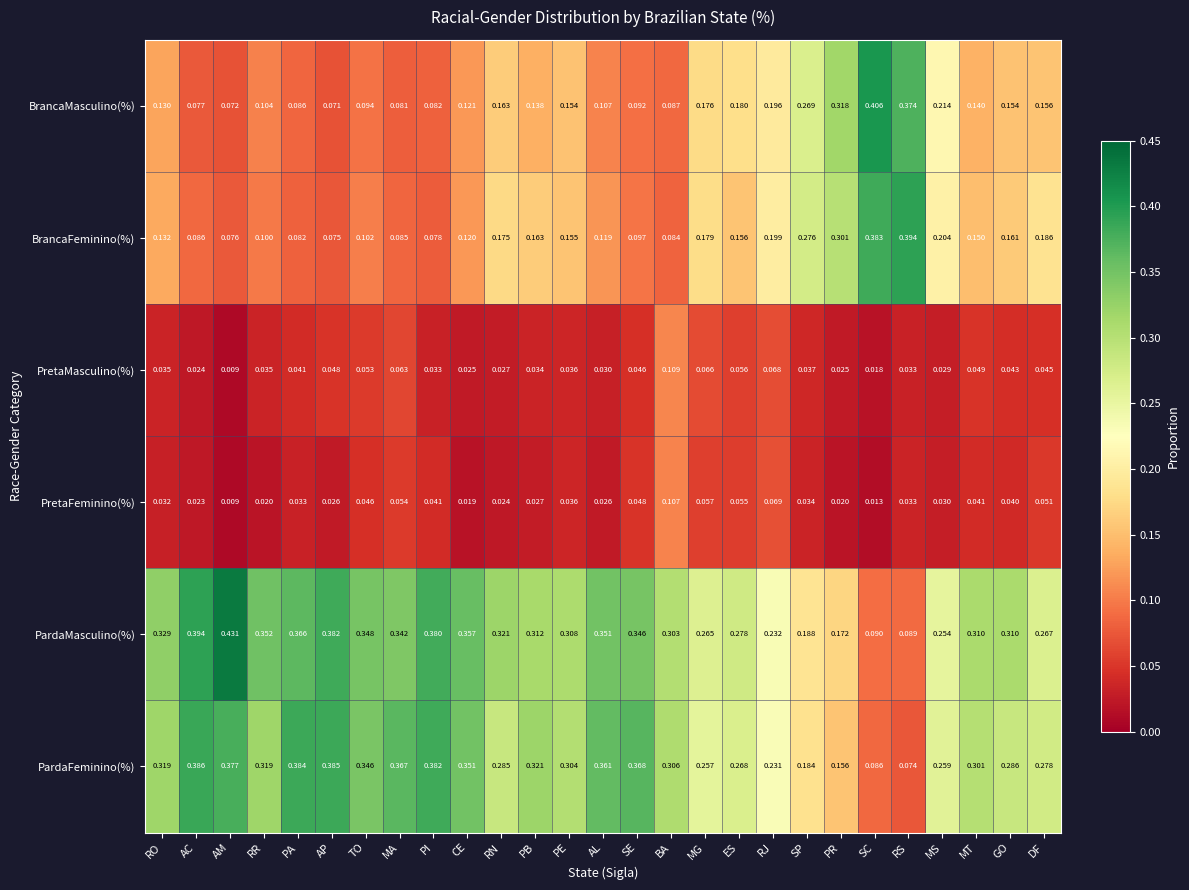

At how many categories does at least one series exceed 0?

27